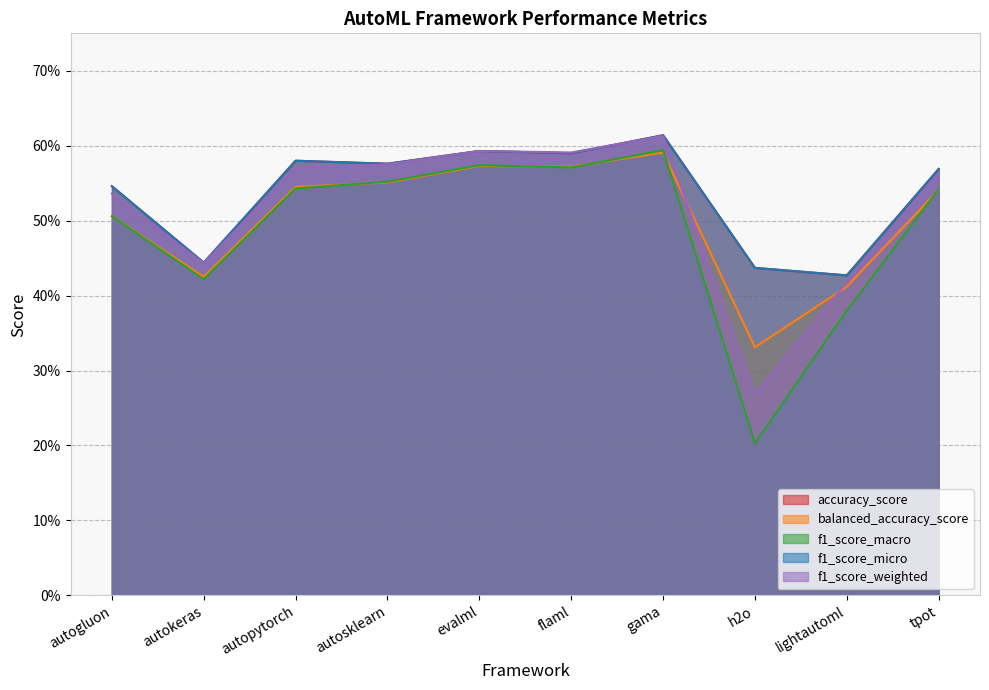

The f1_score_micro series shows 0.6 at evalml. True or false?

True